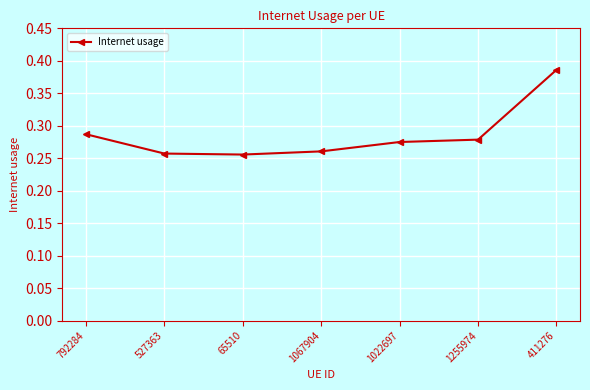

True or false: the data shows 0.1 at 1067904.

False